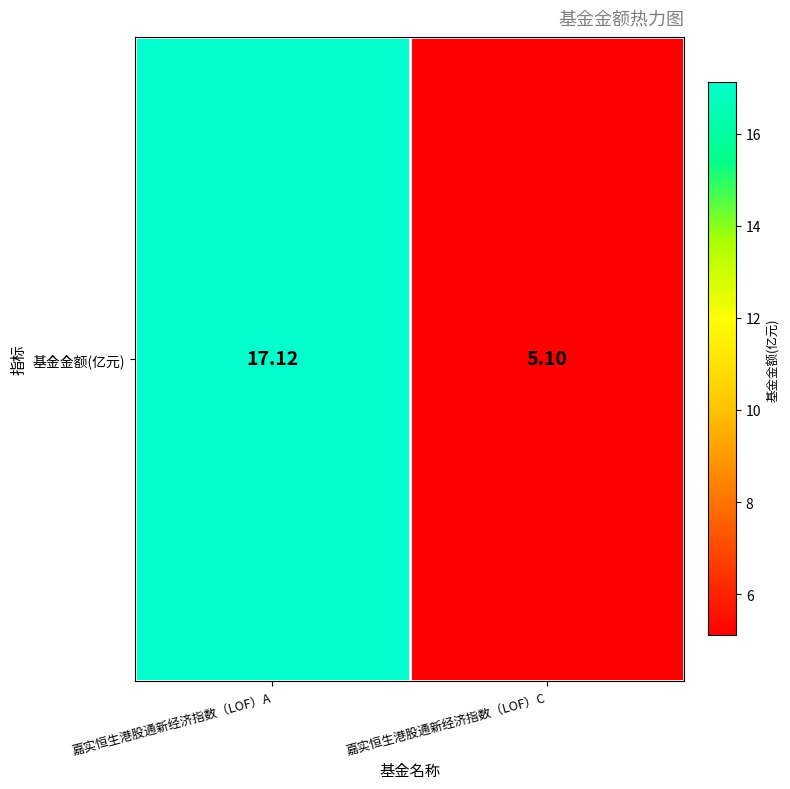

Reading left to right, list all the values displayed in this chart.

17.1	5.1